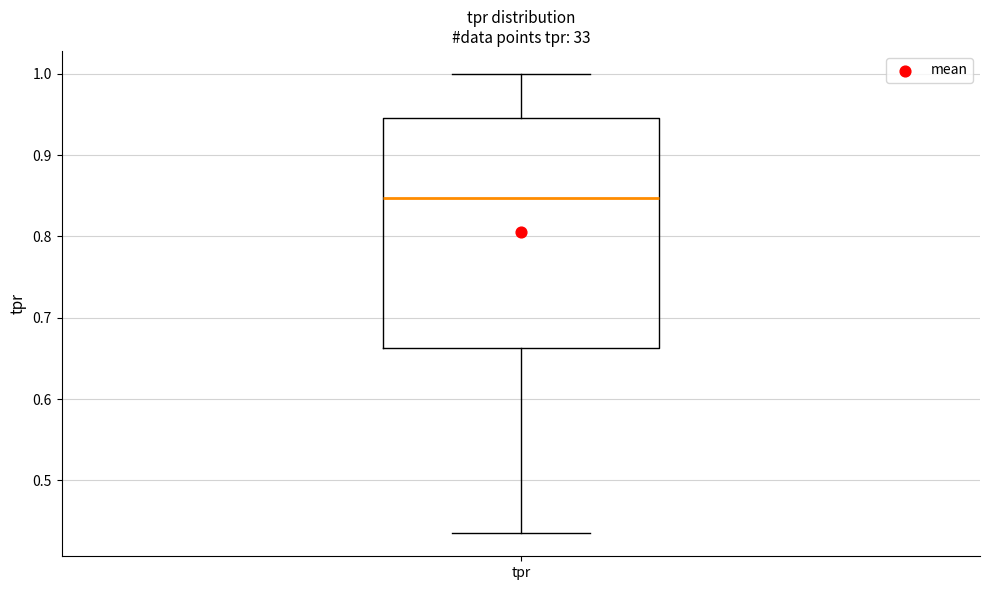

Transcribe this box plot: give where the median line is, the range the box spans, and where the two whiskers end, as read against the y-axis. The values are not printed on the chart, so give them approximately, as read against the axis.

median 0.85, box 0.66 to 0.95, whiskers 0.43 to 1.00